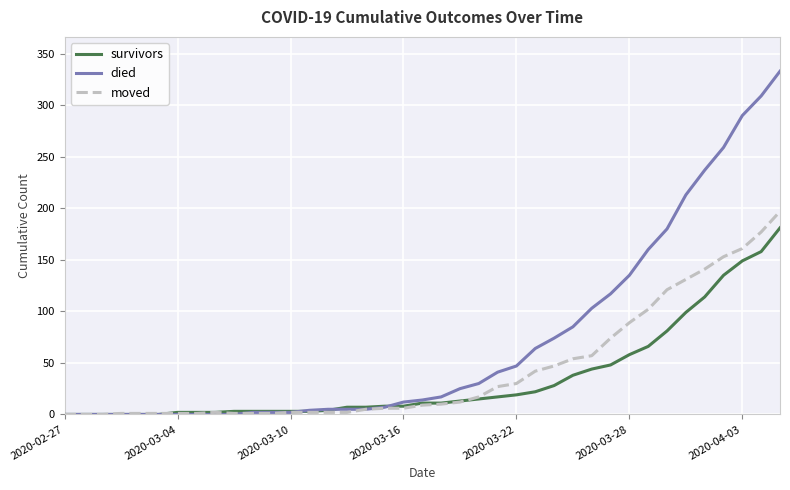

What is the highest value of the moved series?

197